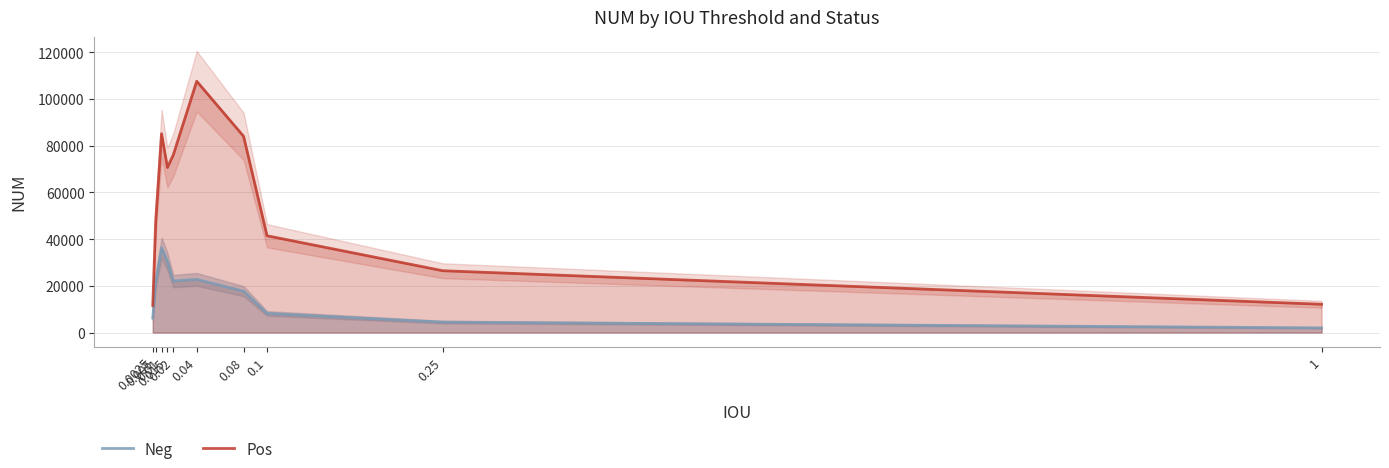

What is the difference between the second highest and second lowest values in the Pos series?

73040.8